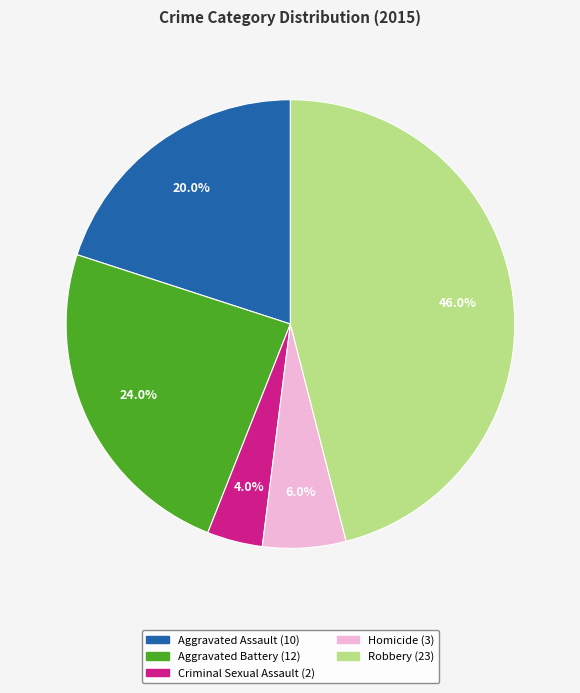

To the nearest percent, what portion does Homicide represent?

6%